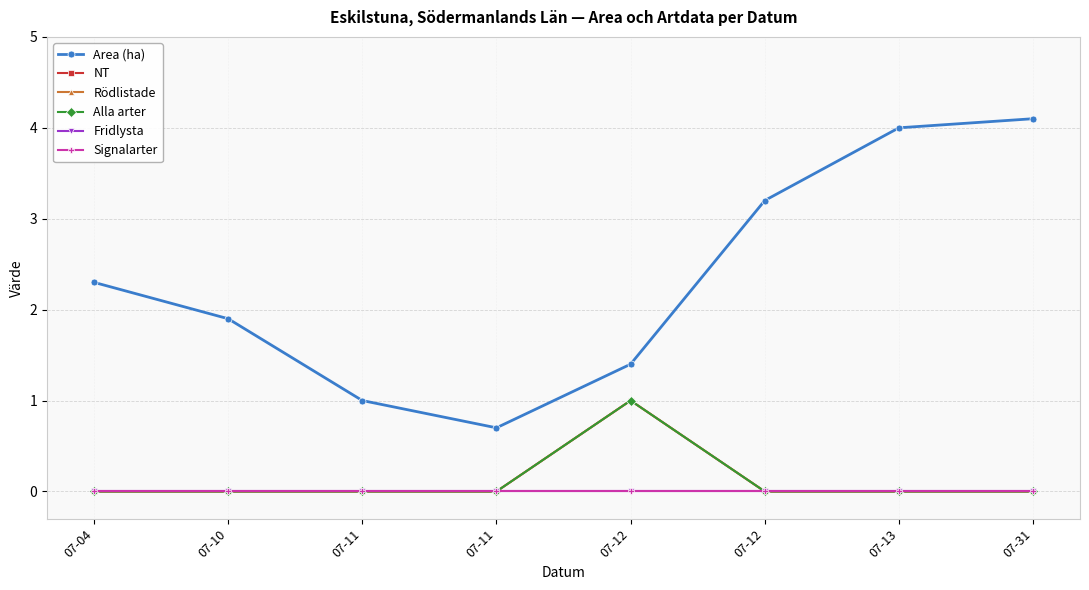

Does the chart have visible grid lines?

Yes